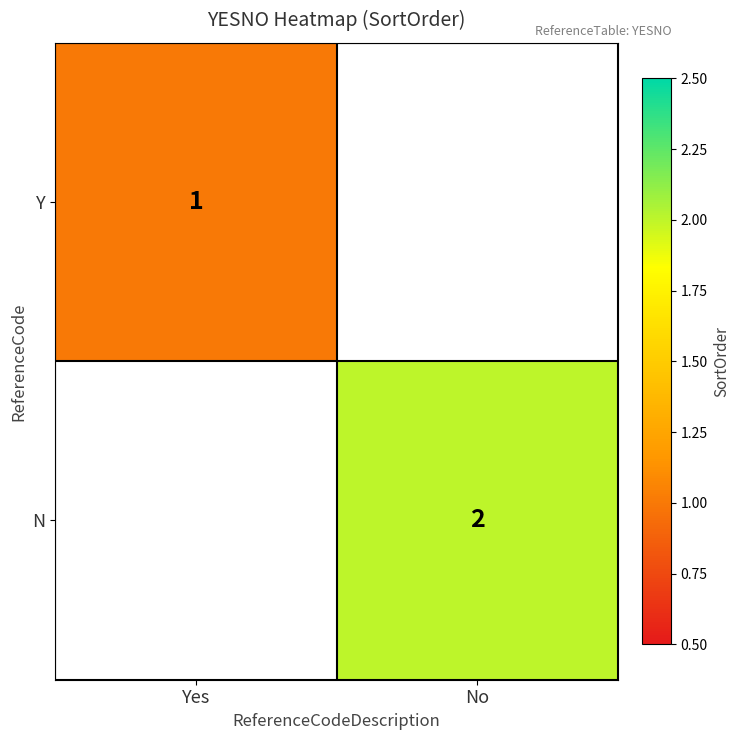

The N series shows 1 at No. True or false?

False